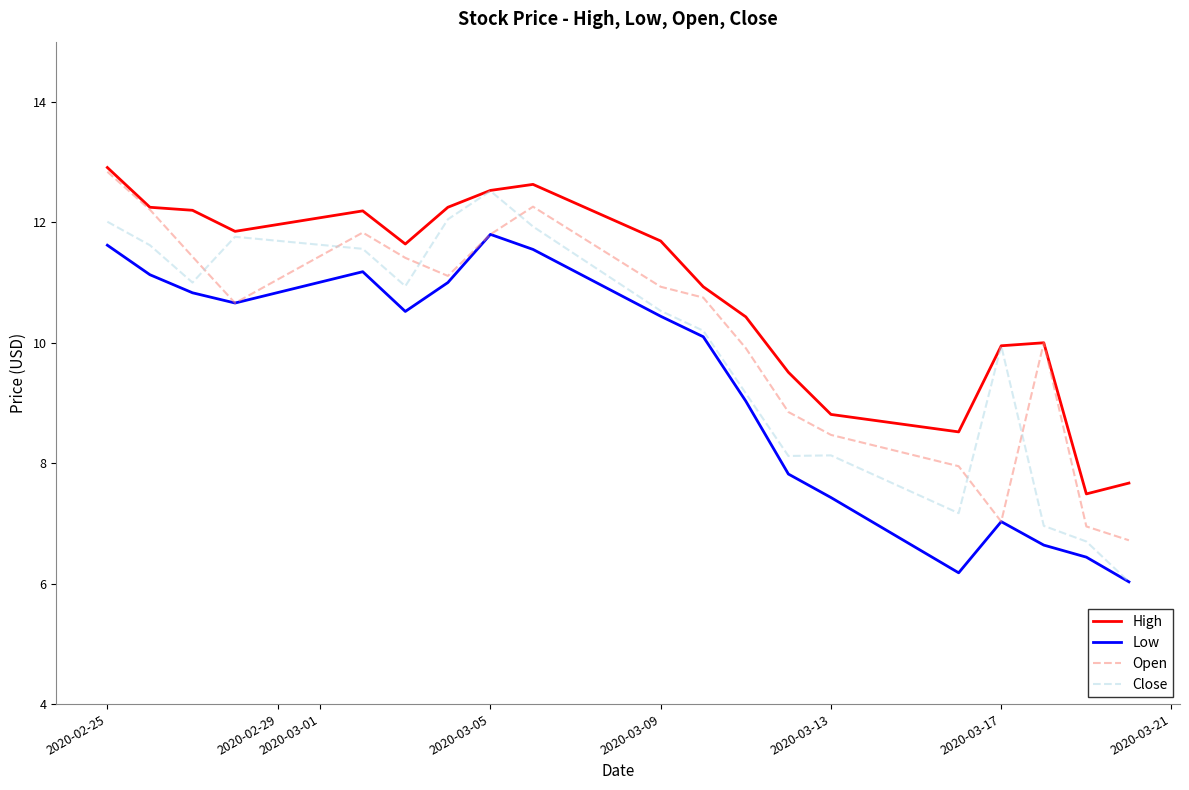

Which series has the largest total across all categories?

High